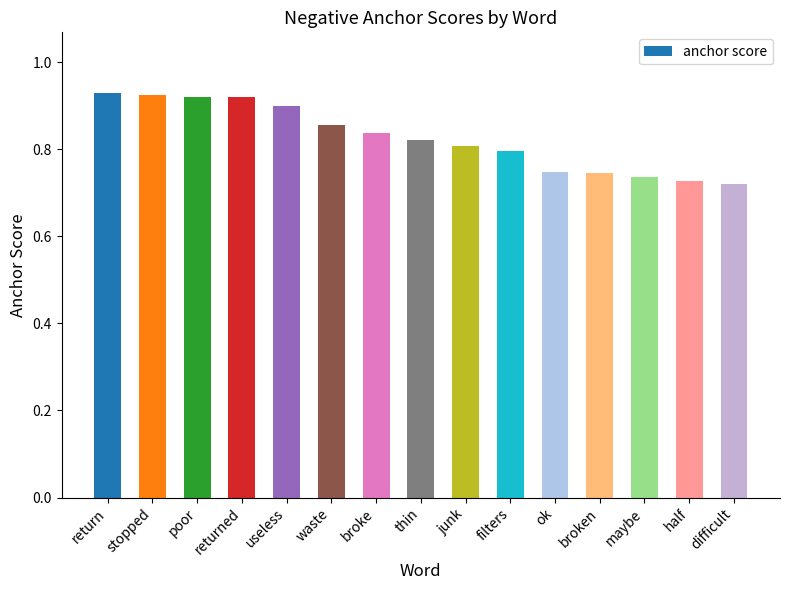

What position from the right is poor?

13